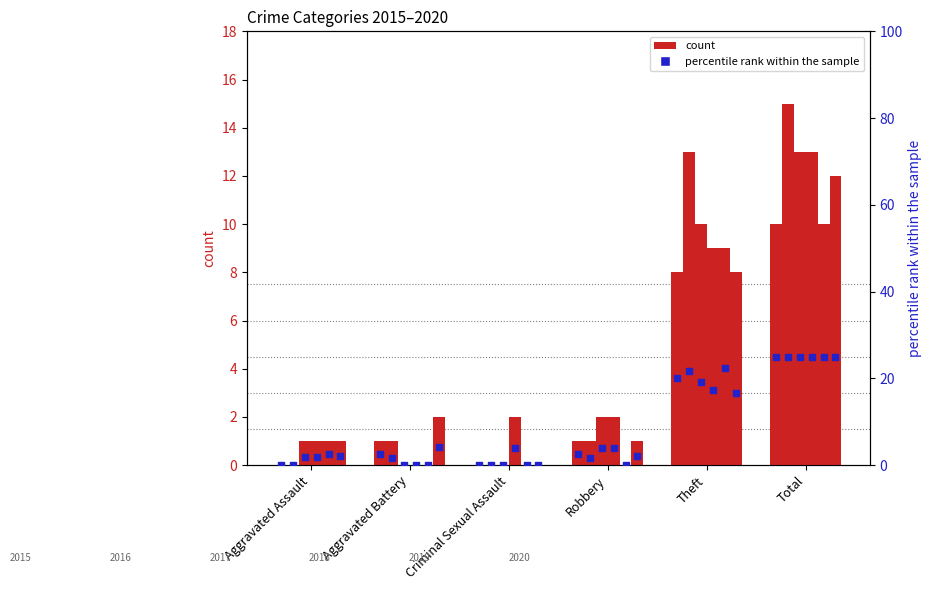

What is the change in value from Criminal Sexual Assault to Theft?

+20.0